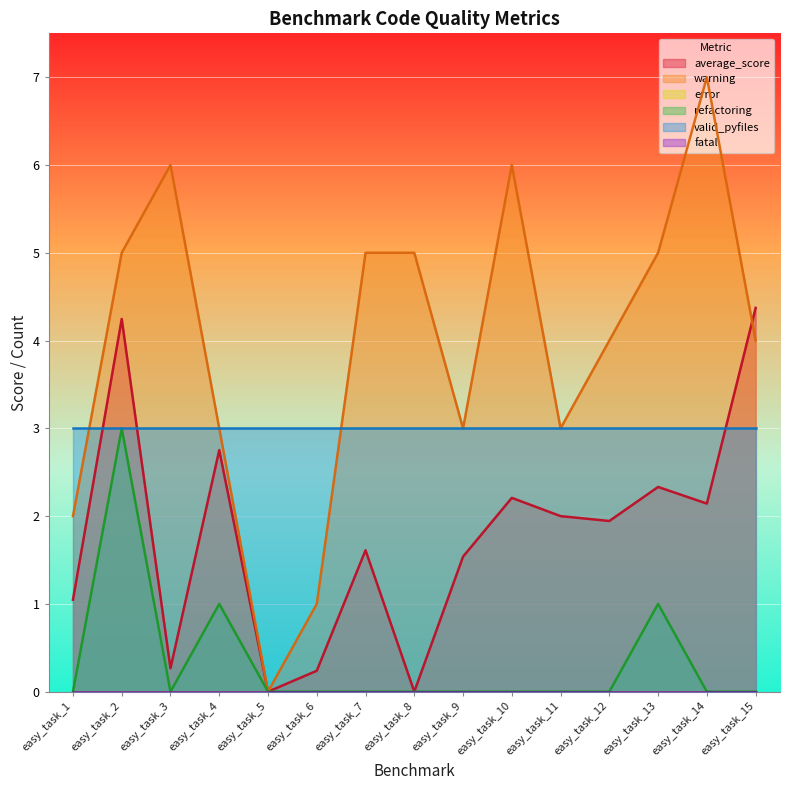

True or false: average_score and refactoring intersect in this chart.

False